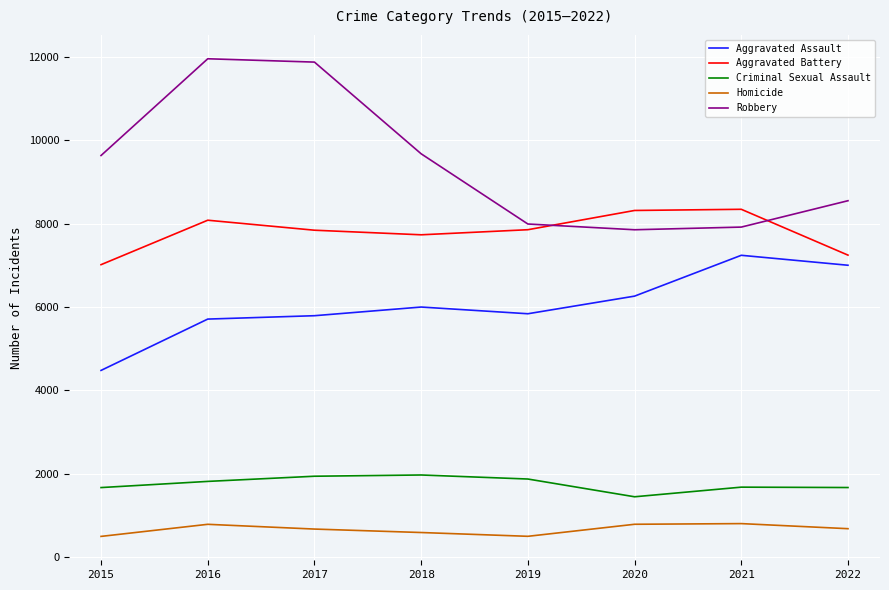

What is the spread (max minus min) of values at 2021?

7544